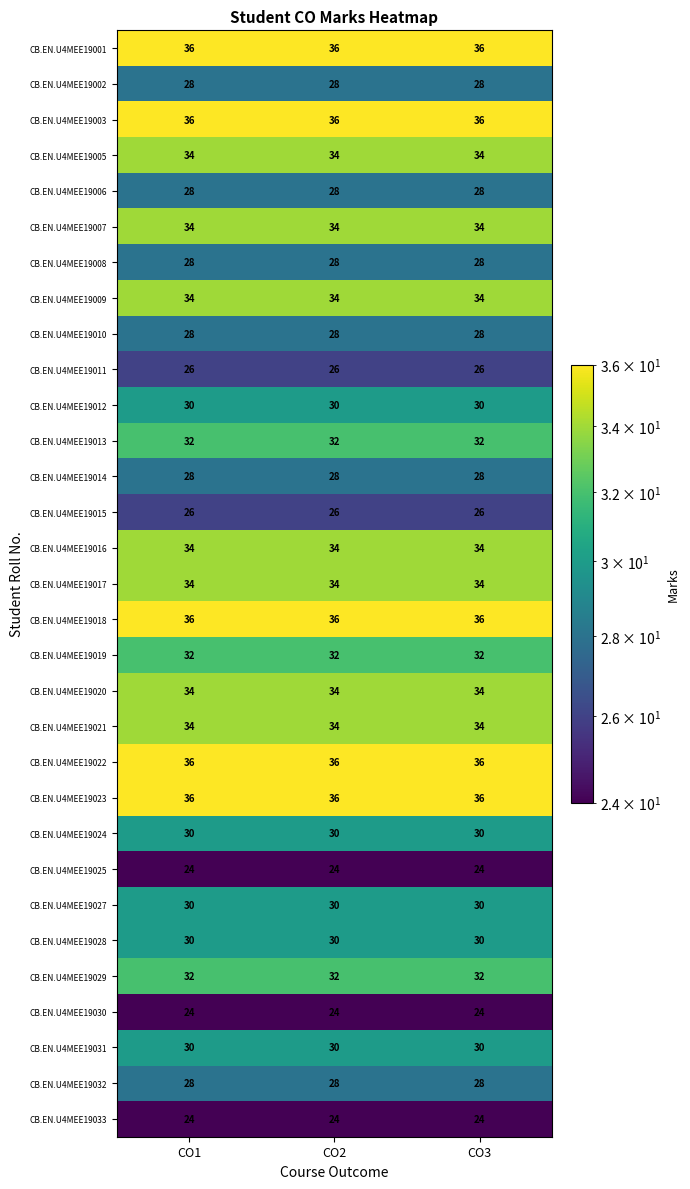

Is it true that CB.EN.U4MEE19006 equals 28 at CO1?

True